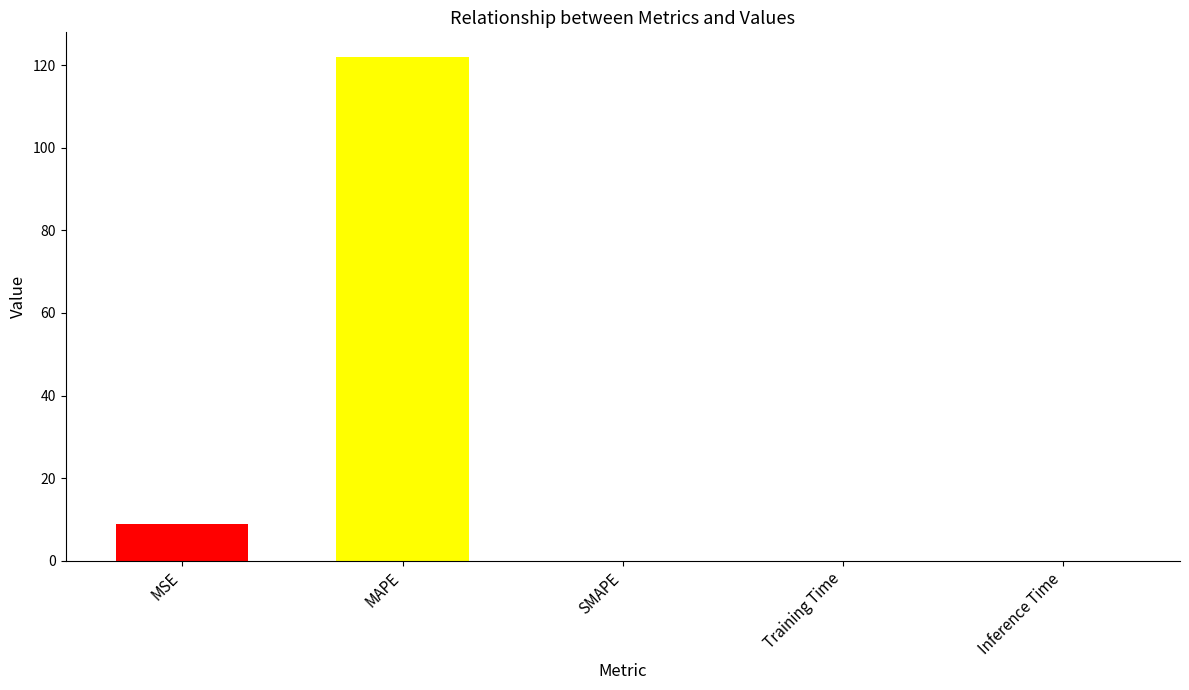

What is the sum of all values?

130.7